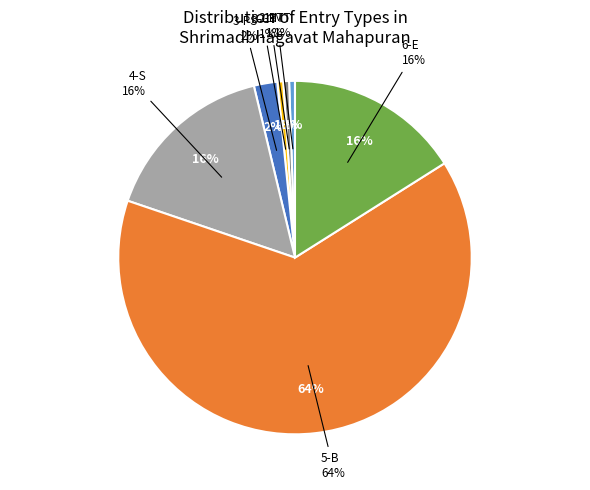

True or false: 2-BT accounts for 1% of the total.

True